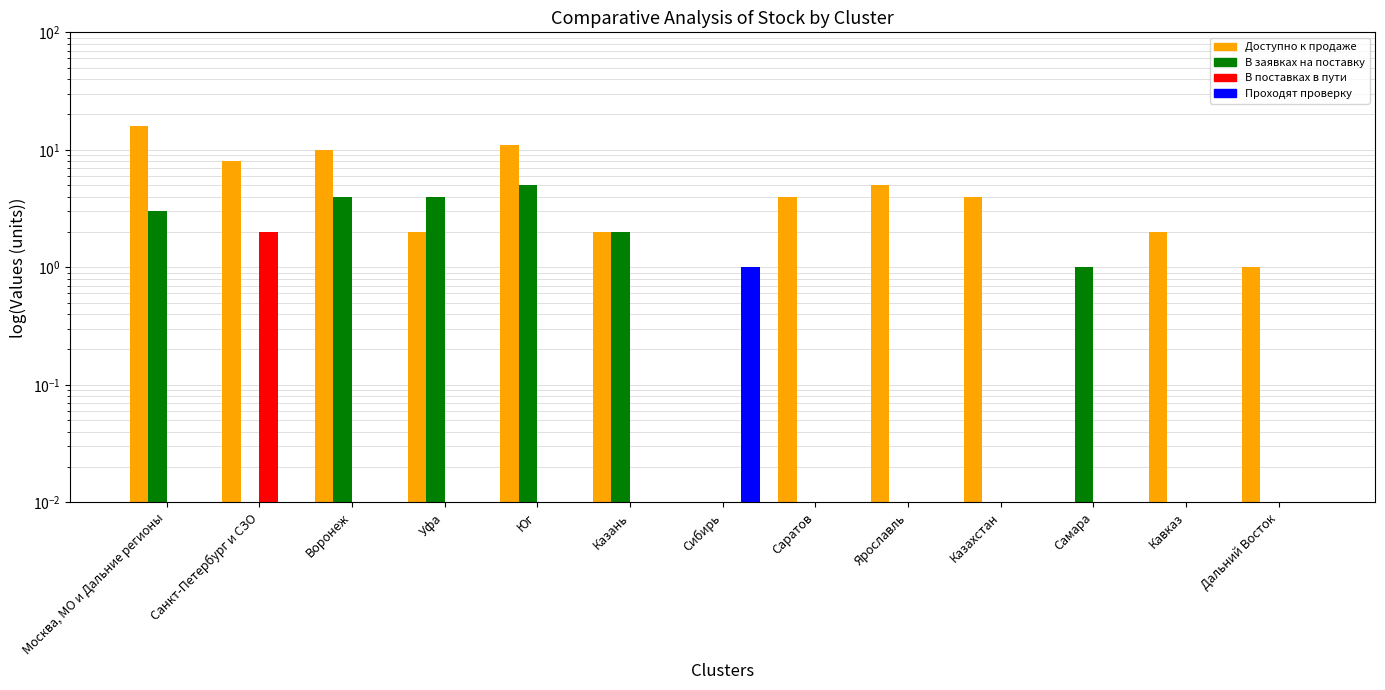

Reading left to right, list all the values displayed in this chart.

Доступно к продаже: 16.0	8.0	10.0	2.0	11.0	2.0	0.0	4.0	5.0	4.0	0.0	2.0	1.0
В заявках на поставку: 3.0	0.0	4.0	4.0	5.0	2.0	0.0	0.0	0.0	0.0	1.0	0.0	0.0
В поставках в пути: 0.0	2.0	0.0	0.0	0.0	0.0	0.0	0.0	0.0	0.0	0.0	0.0	0.0
Проходят проверку: 0.0	0.0	0.0	0.0	0.0	0.0	1.0	0.0	0.0	0.0	0.0	0.0	0.0